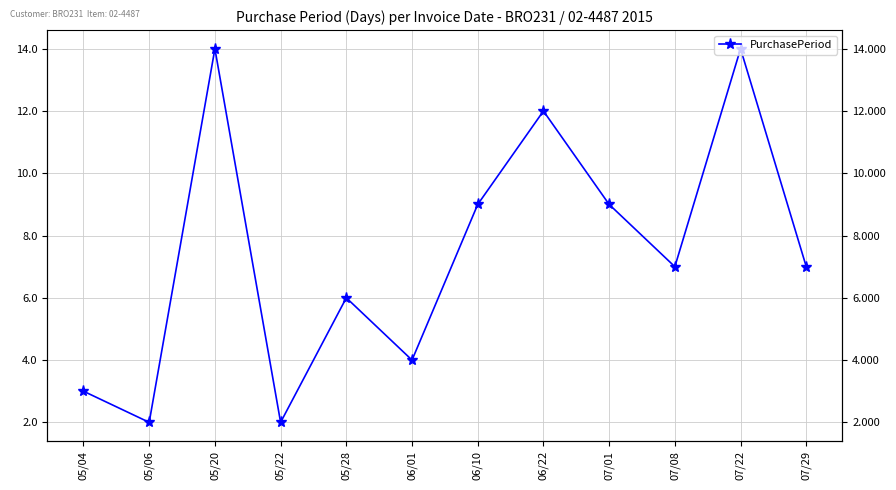

Rank the categories by value from highest to lowest.

05/20, 07/22, 06/22, 06/10, 07/01, 07/08, 07/29, 05/28, 06/01, 05/04, 05/06, 05/22